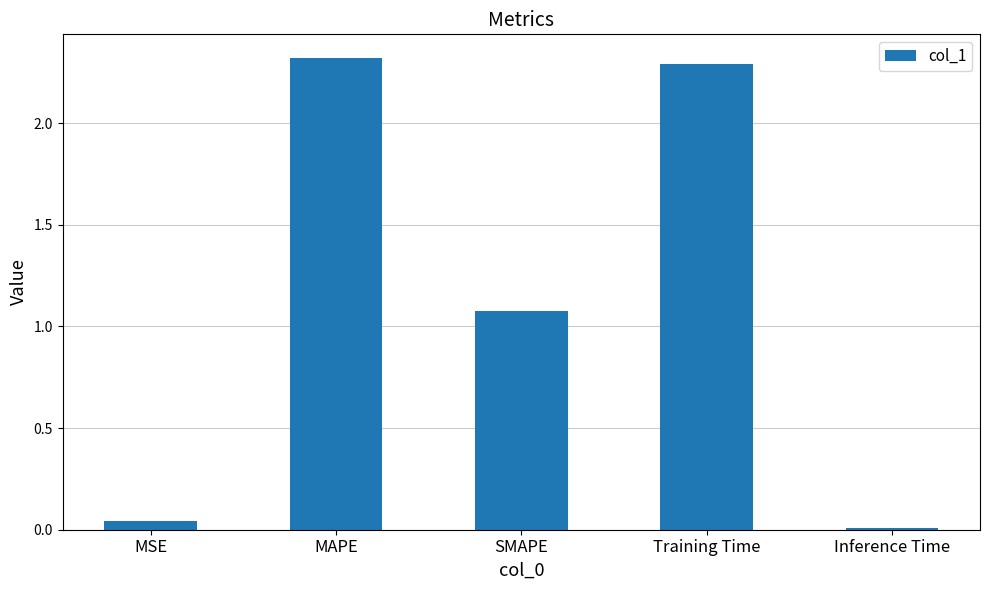

What is the sum of all values?

5.7